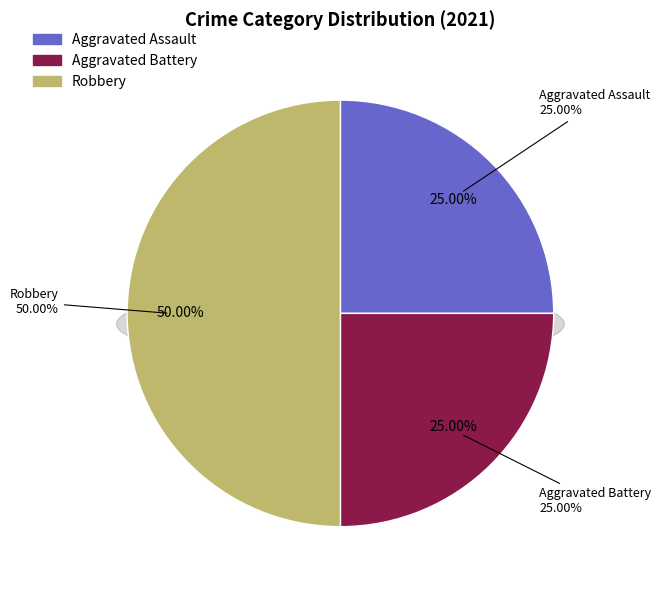

What percentage is NOT represented by Aggravated Assault?

75.0%